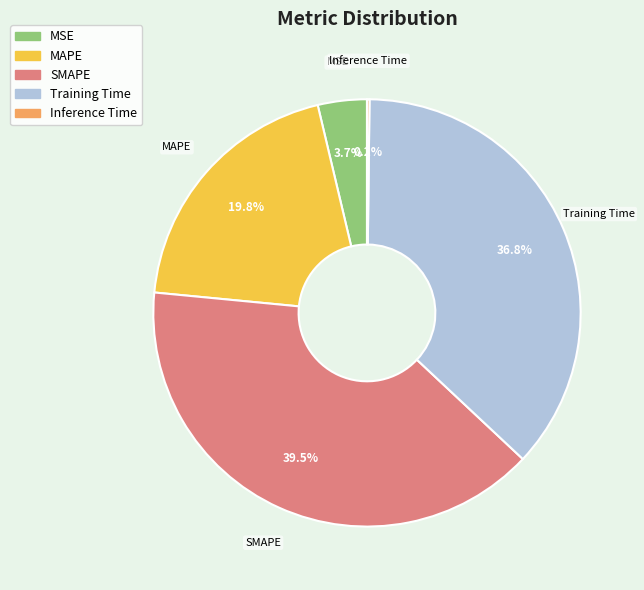

Is the sum of MSE and SMAPE greater than half?

No